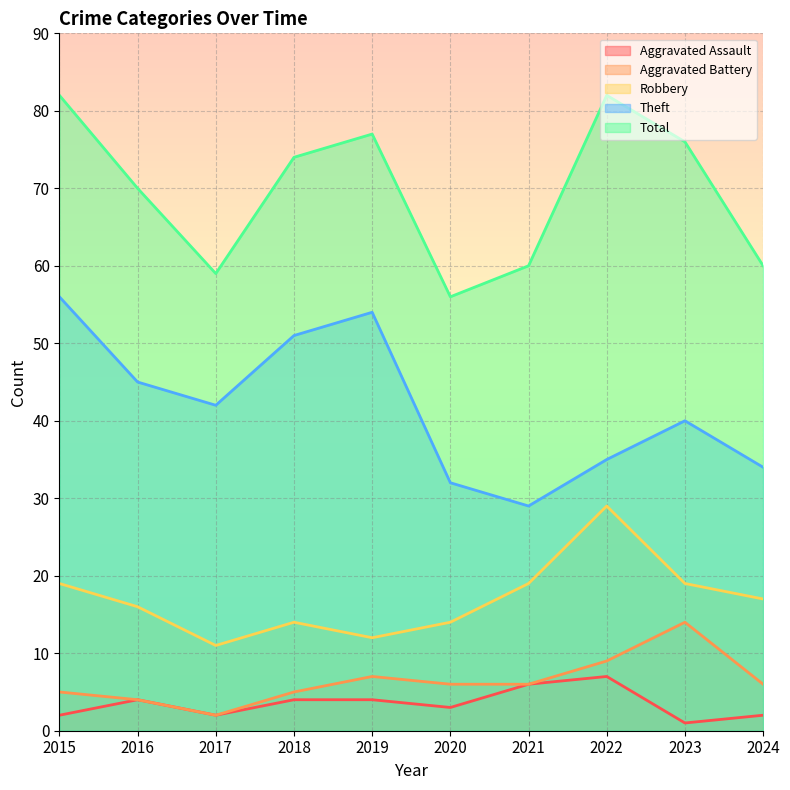

Rank the series by their maximum value, from lowest to highest.

Aggravated Assault, Aggravated Battery, Robbery, Theft, Total